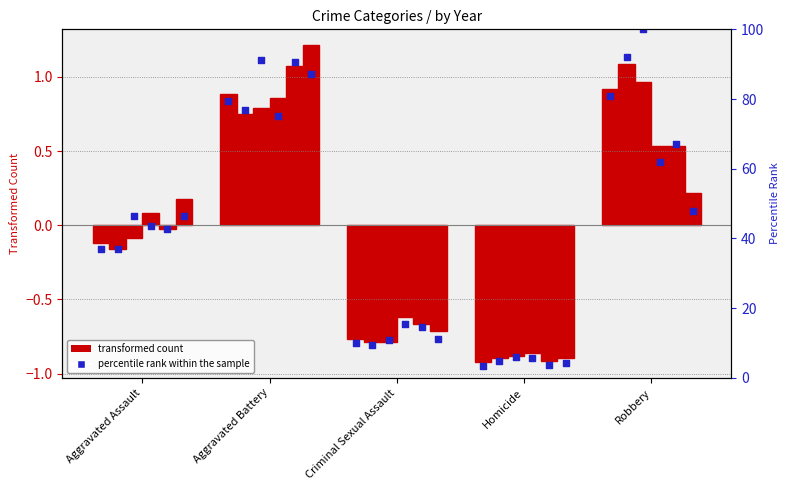

What is the change in value from Criminal Sexual Assault to Homicide?

-6.6